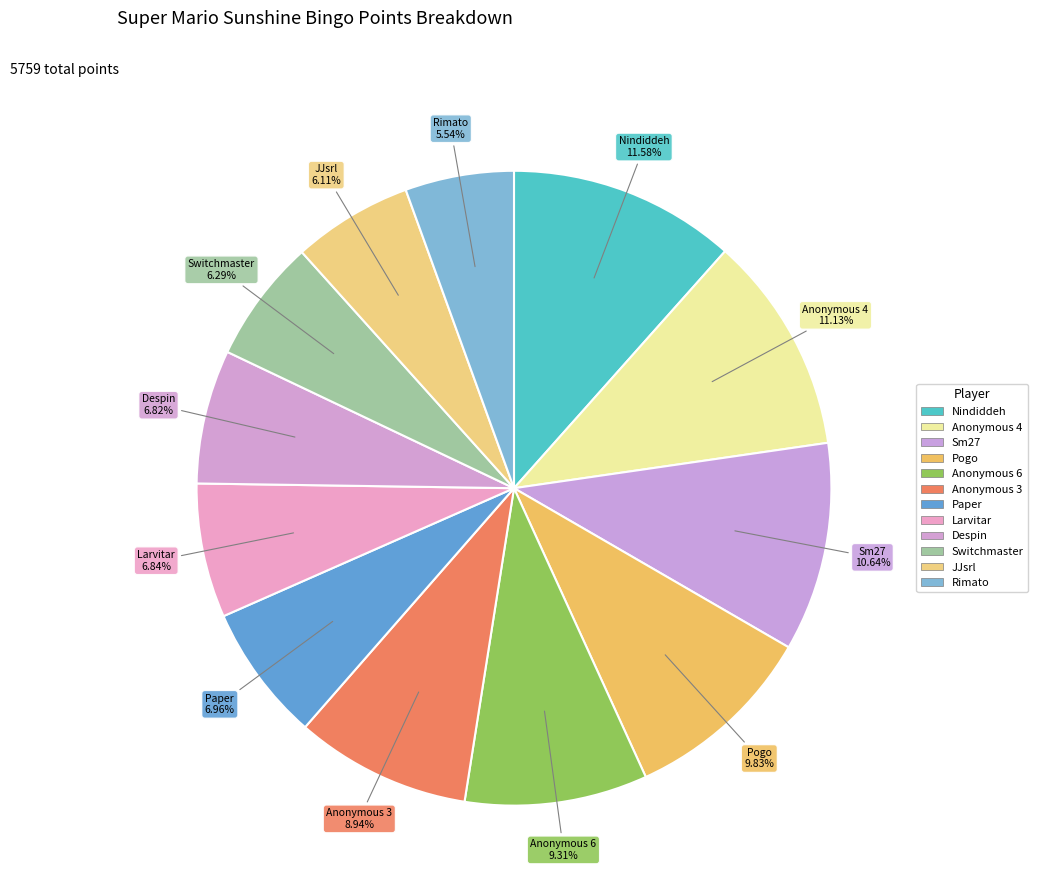

How many segments does this pie chart have?

12